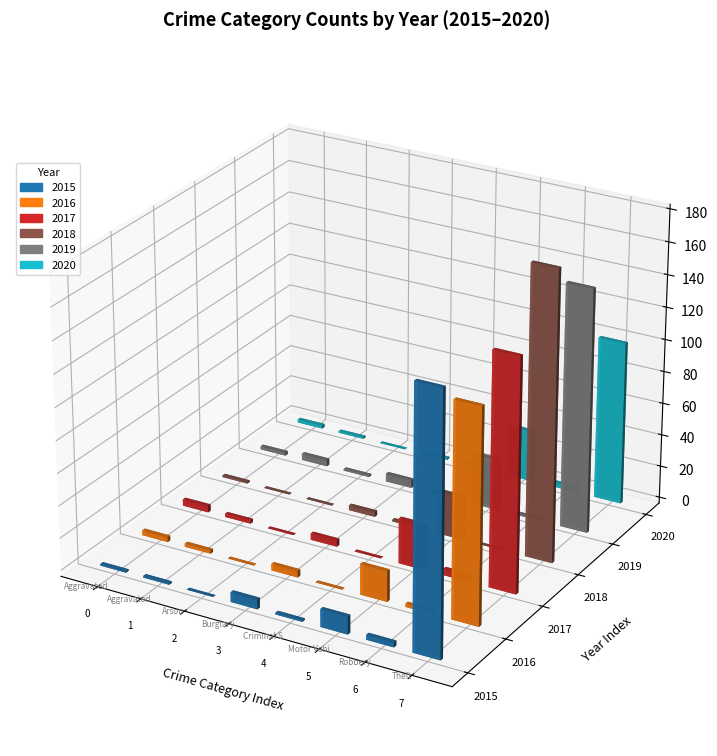

Reading left to right, list all the values displayed in this chart.

2015: 1	1	0	6	1	11	3	160
2016: 3	2	0	4	0	19	2	132
2017: 4	2	0	4	0	28	4	144
2018: 1	0	0	3	1	27	0	179
2019: 2	4	1	5	1	32	1	151
2020: 2	1	0	1	1	32	3	101